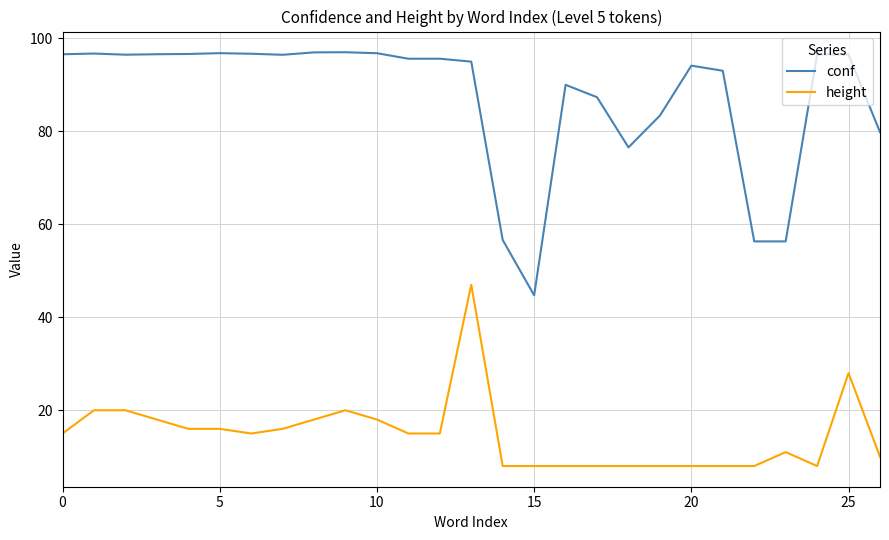

What is the difference between the maximum and minimum values in the conf series?

52.3